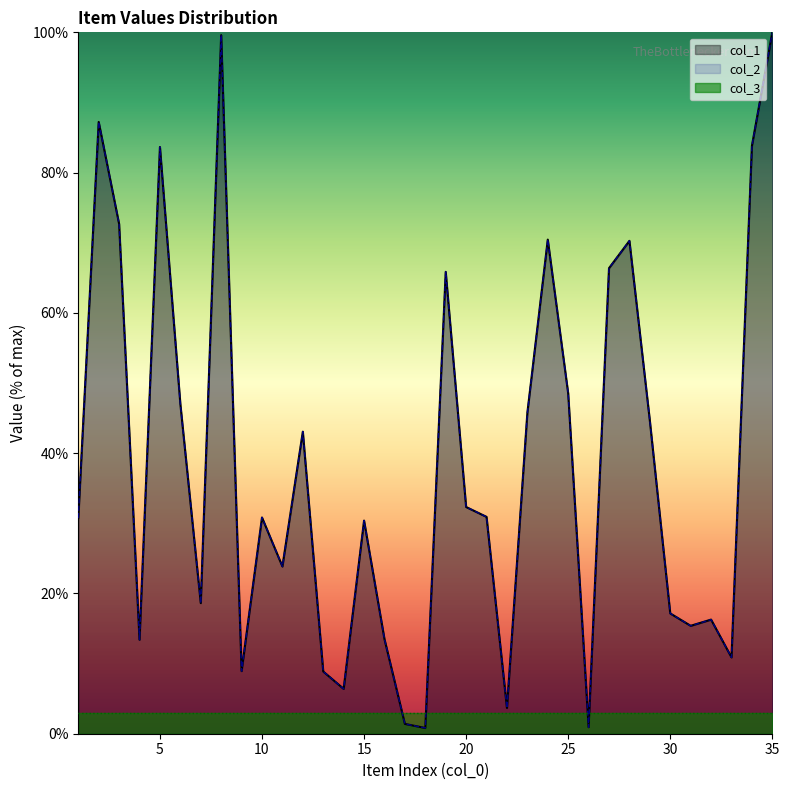

True or false: col_2 and col_1 intersect in this chart.

False